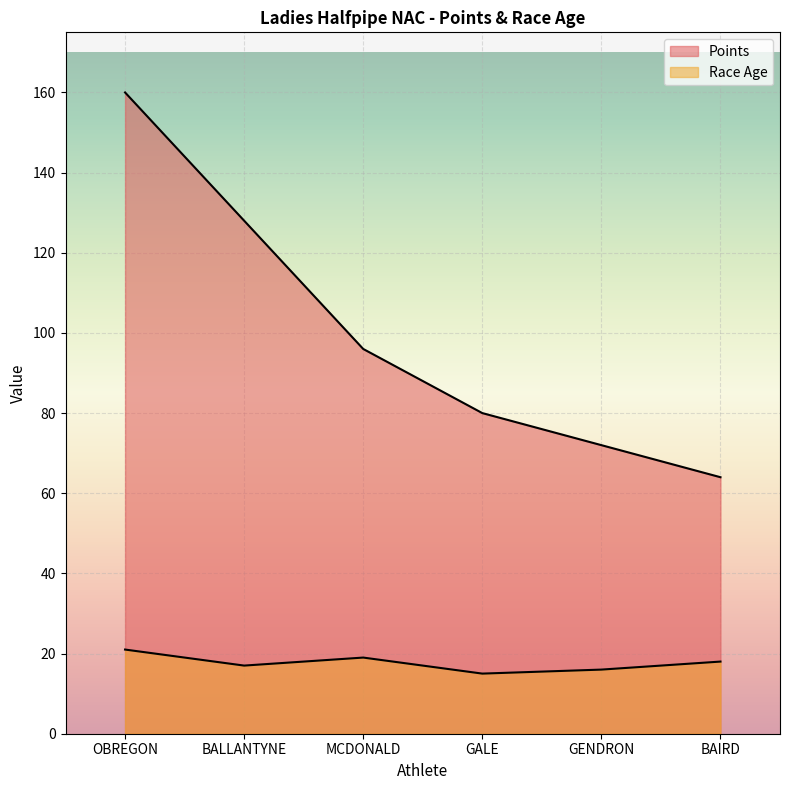

What is the difference between the second highest and second lowest values in the Points series?

56